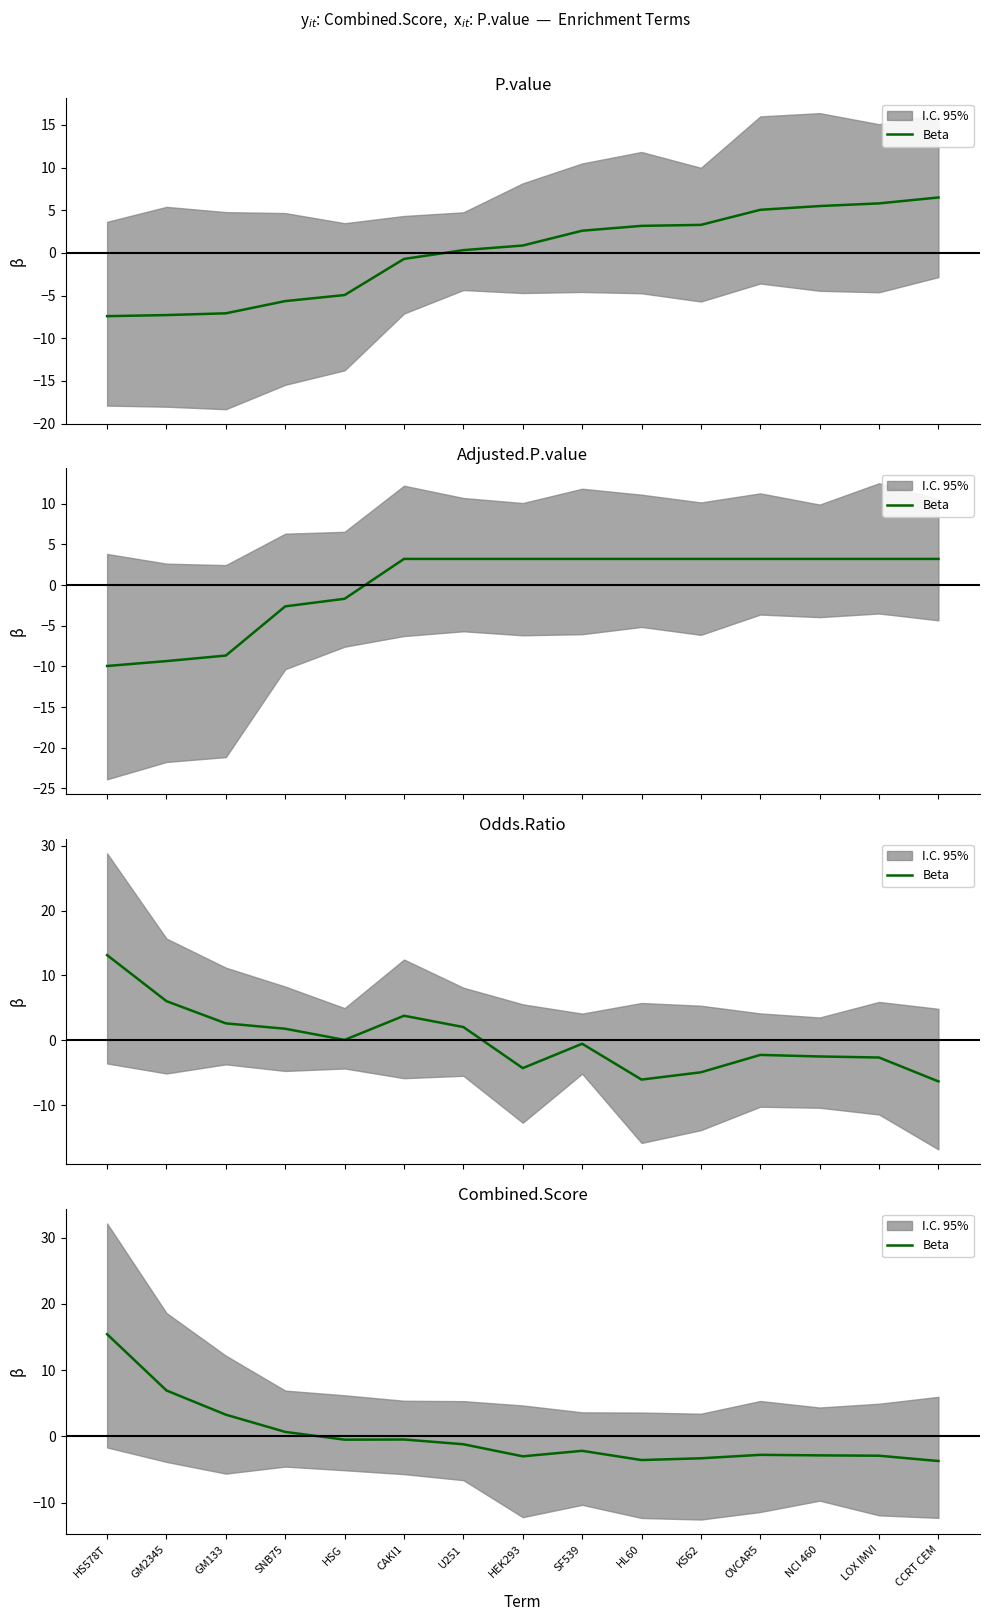

List the labels in order of value, smallest first.

CCRT CEM, HL60, K562, HEK293, LOX IMVI, NCI 460, OVCAR5, SF539, U251, HSG, CAKI1, SNB75, GM133, GM2345, HS578T